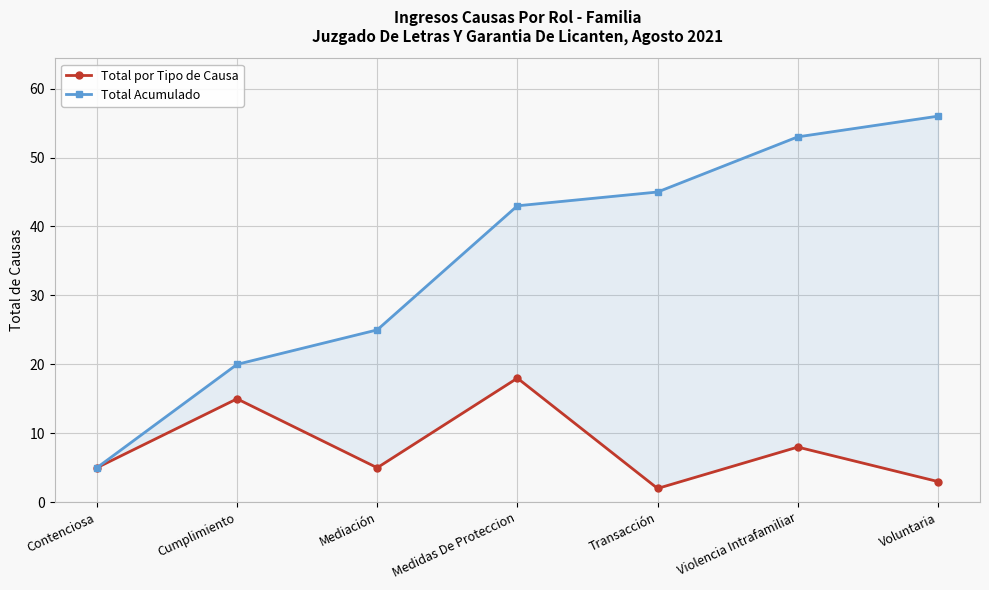

Is the value of Total por Tipo de Causa at Transacción greater than the value of Total Acumulado at Contenciosa?

No